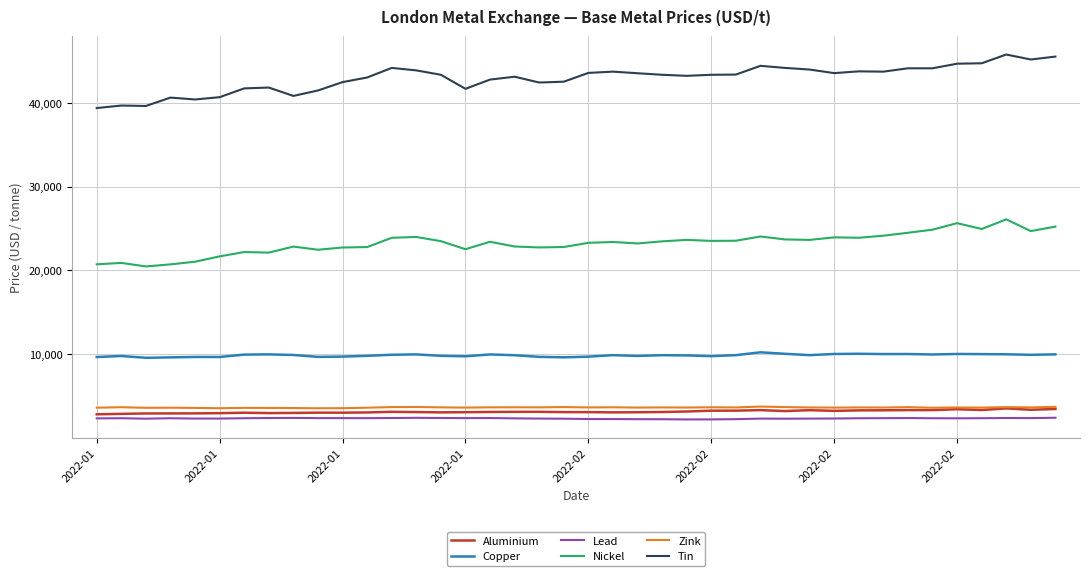

What is the smallest value displayed?

2199.0